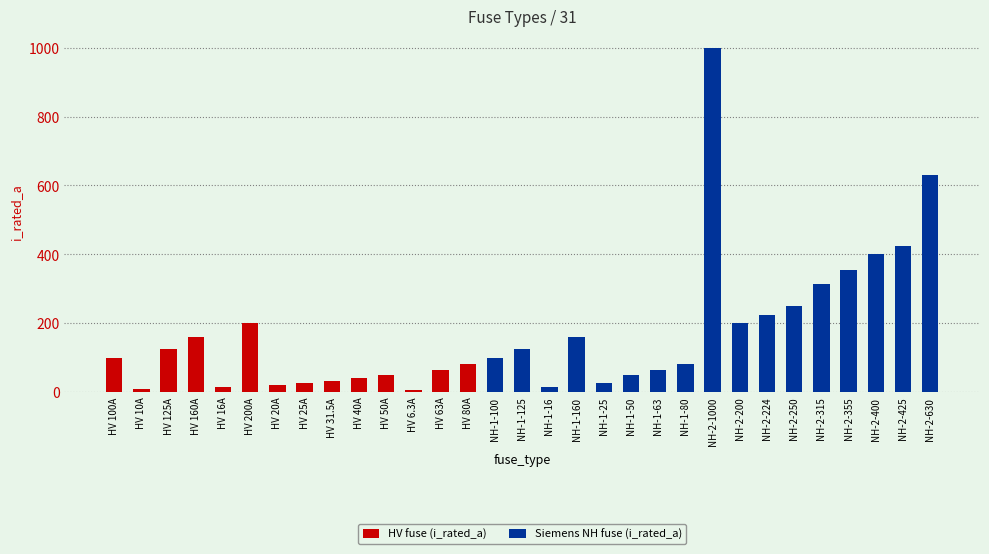

Are the bars grouped side by side (vs. stacked)?

No